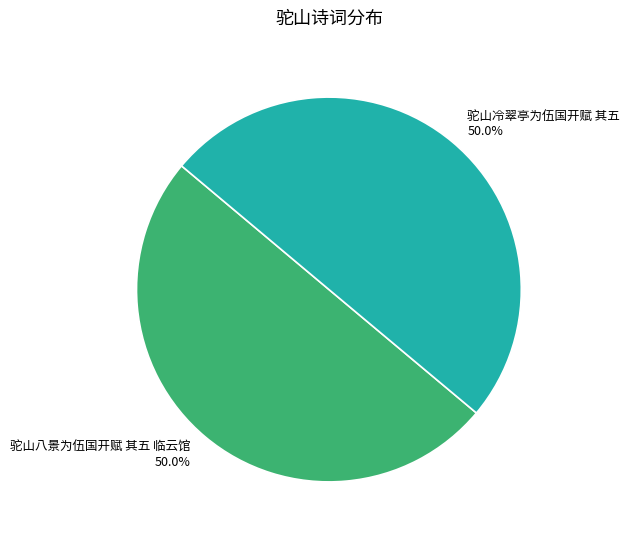

True or false: 驼山冷翠亭为伍国开赋 其五 accounts for 39% of the total.

False